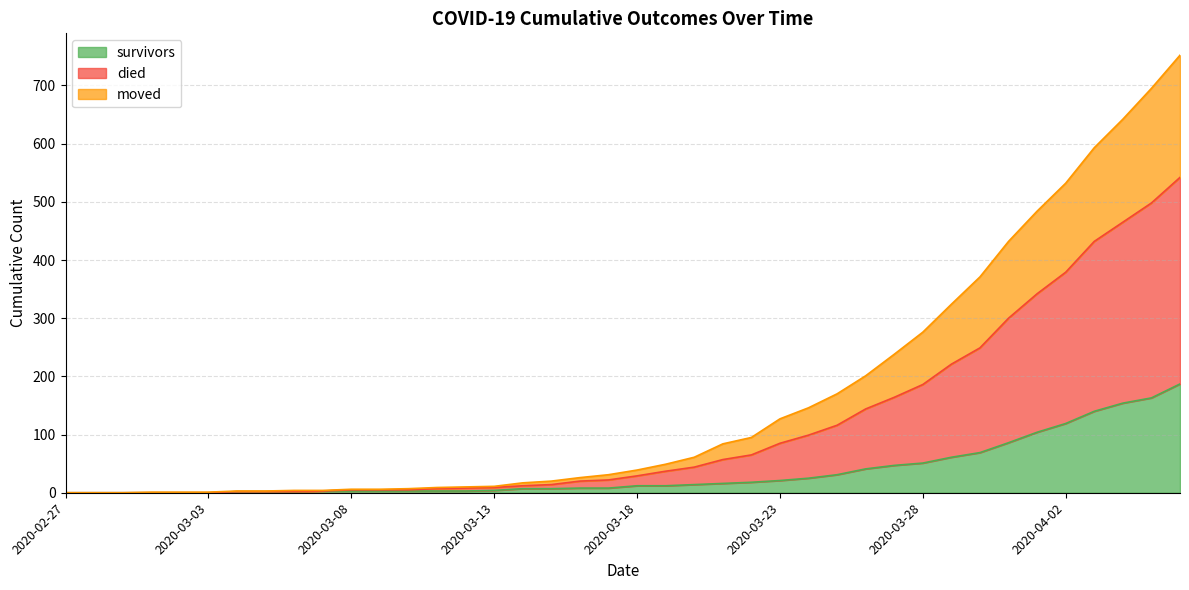

The value of survivors at 2020-02-27 is 0. True or false?

True